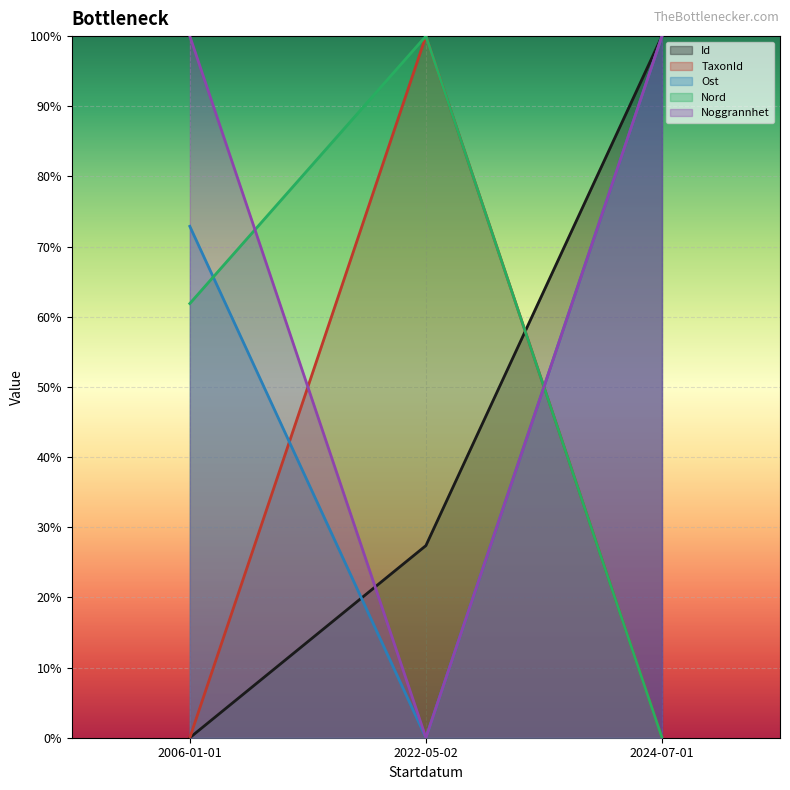

Where is Nord nearest to the value 0?

2024-07-01